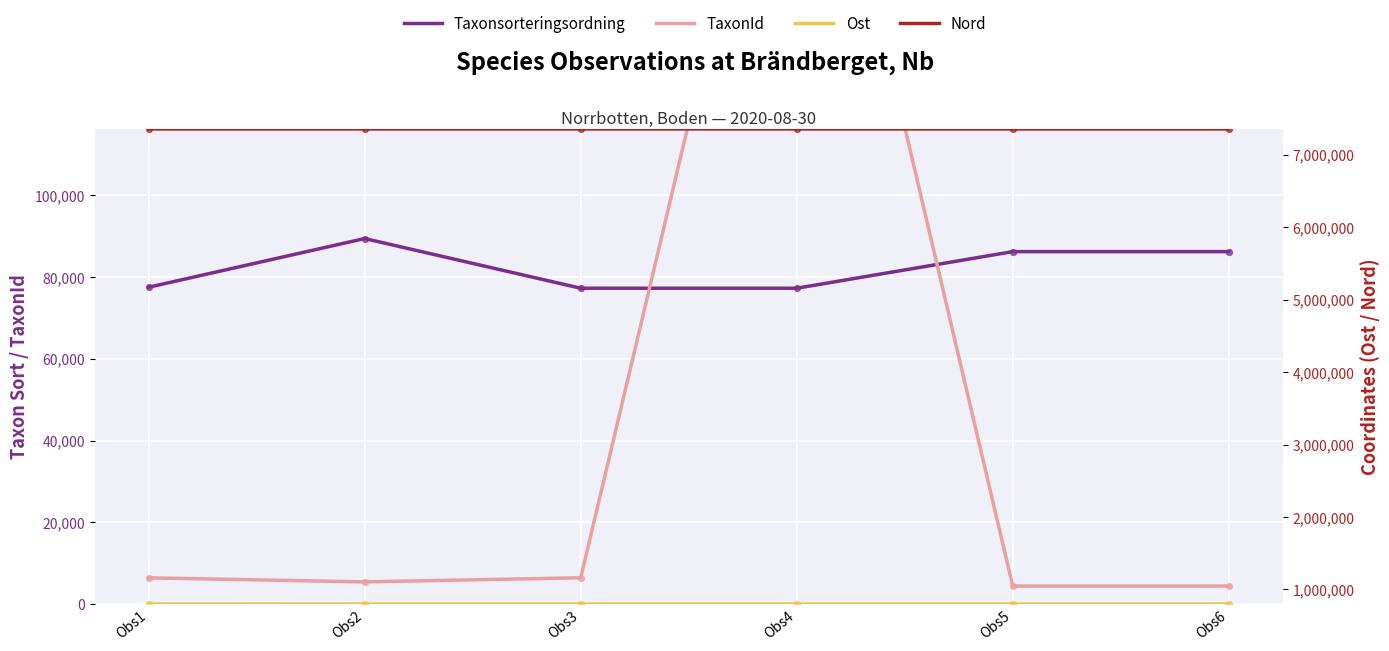

At which category is the sum across all series the highest?

Obs4